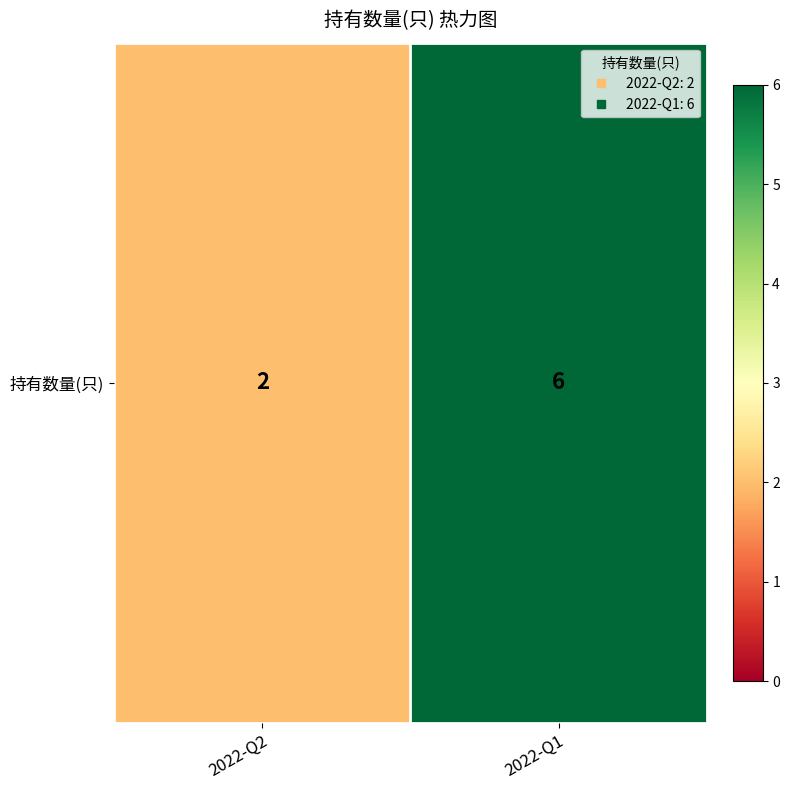

What is the minimum value shown in the chart?

2